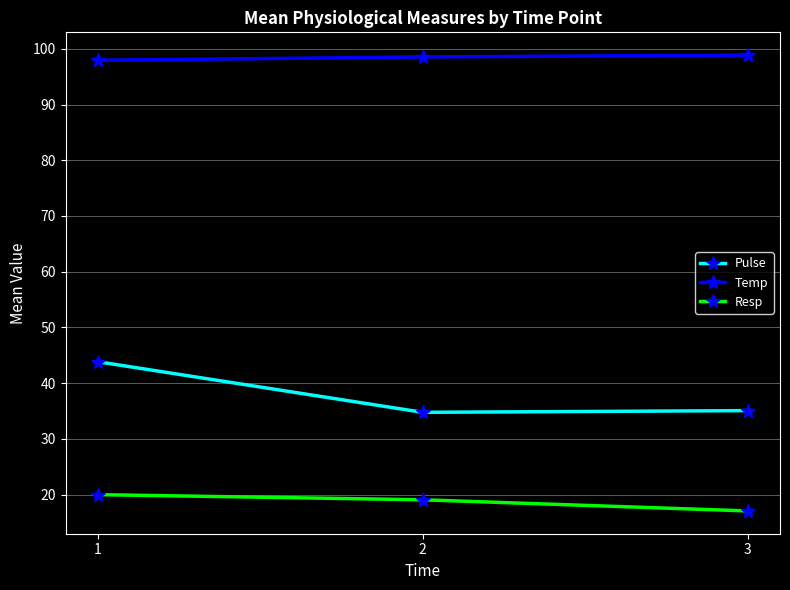

Is it true that Pulse equals 49.3 at 3?

False